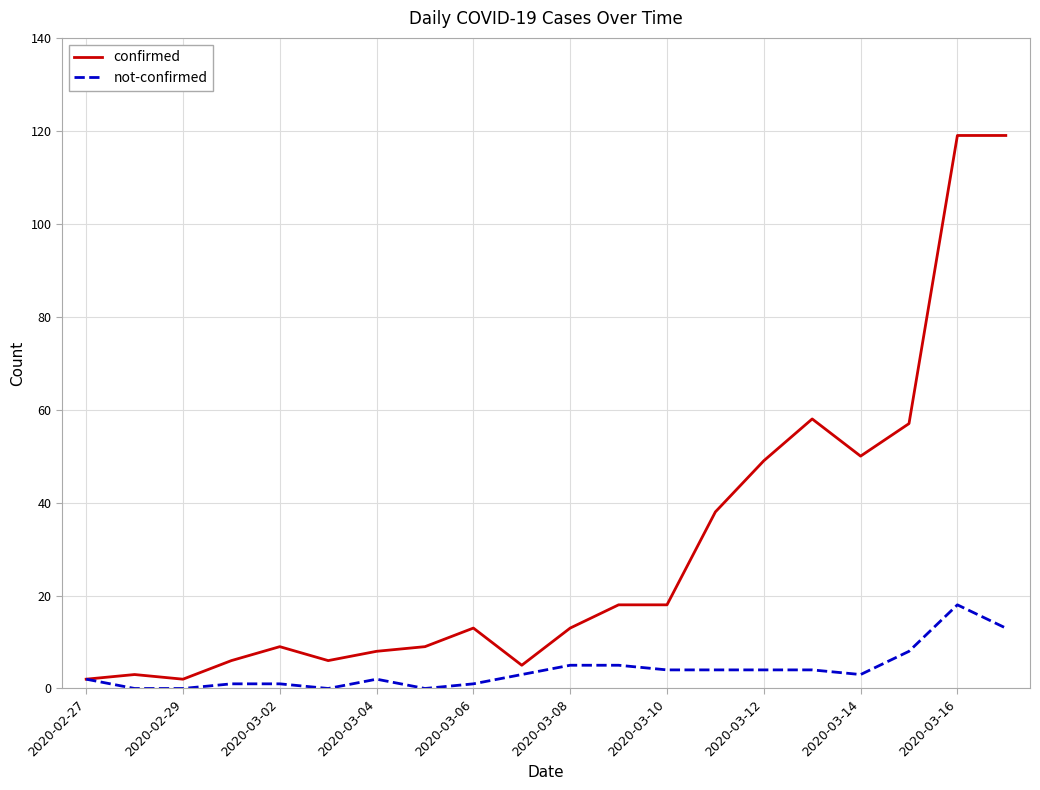

What is the maximum value for not-confirmed?

18